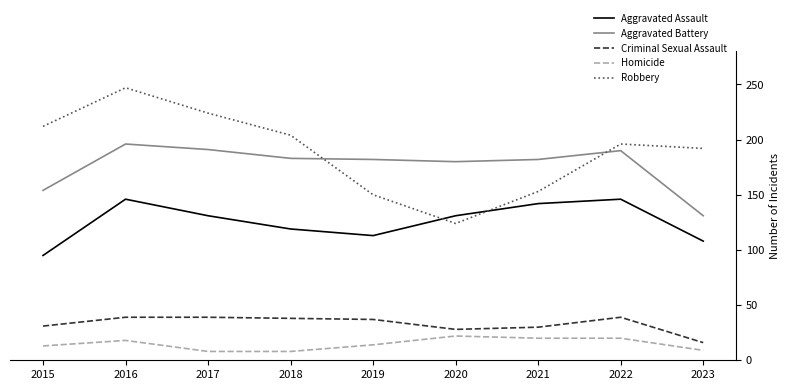

Which series has the largest range (max minus min)?

Robbery